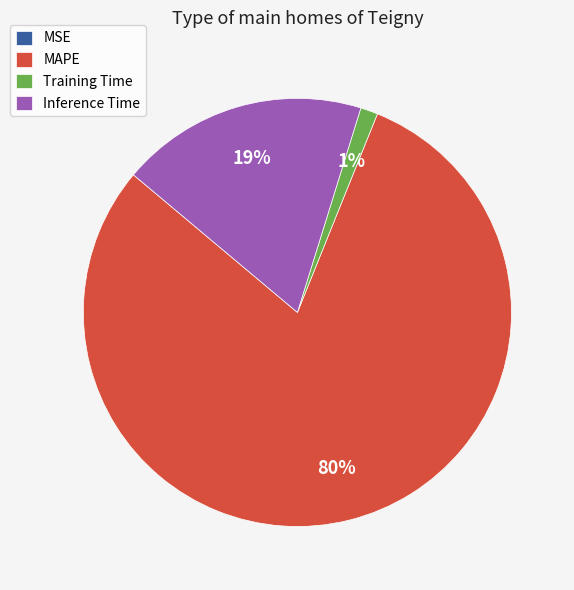

To the nearest percent, what is the average slice percentage?

25%